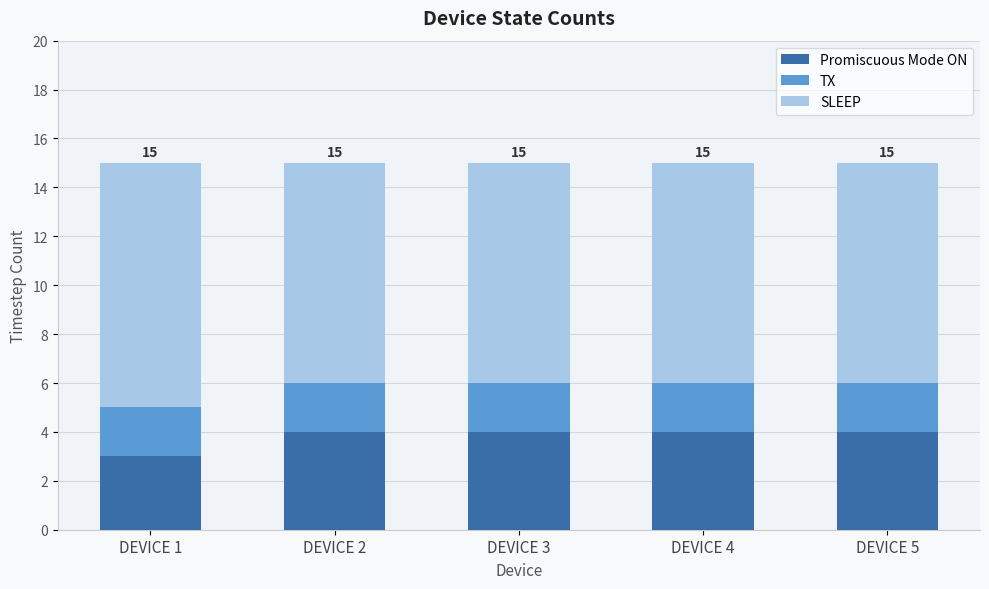

What are all the series names shown in the legend?

Promiscuous Mode ON, TX, SLEEP